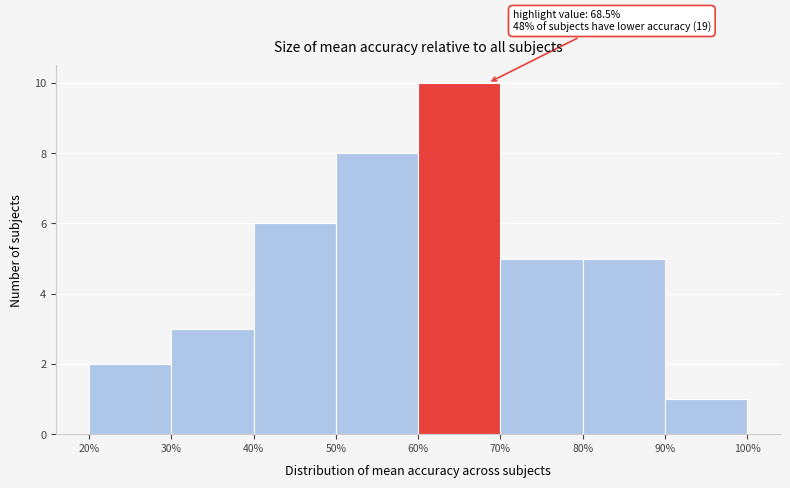

Which range on the x-axis has the tallest bar?

60% to 70%